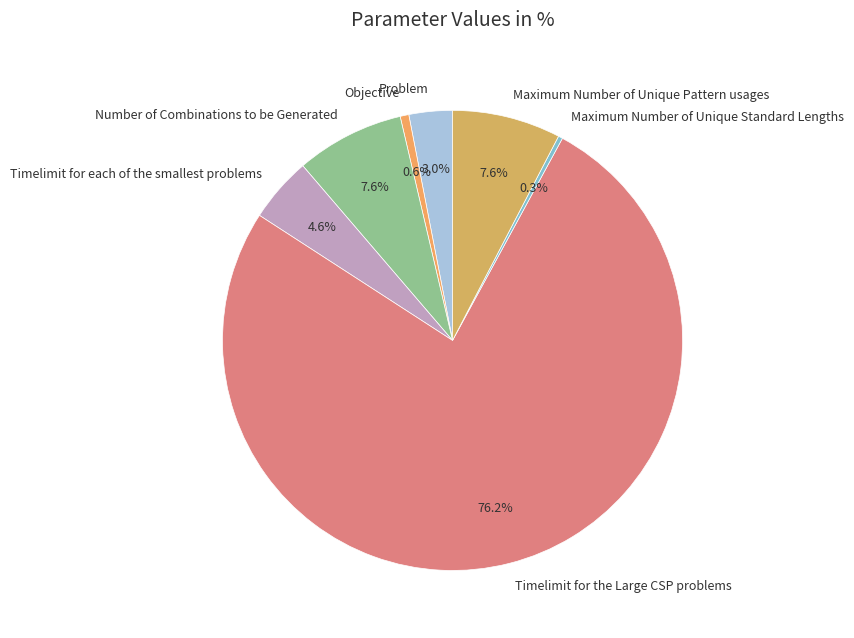

Count the number of slices in the pie.

7